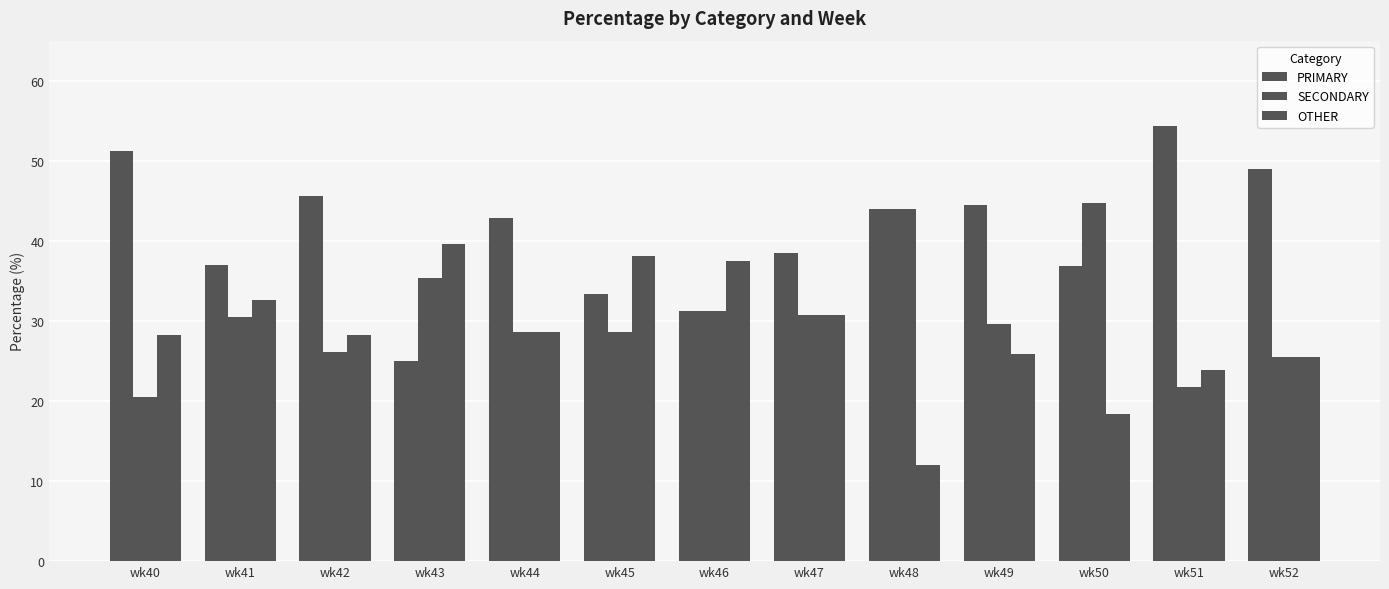

At how many categories does at least one series exceed 27?

13